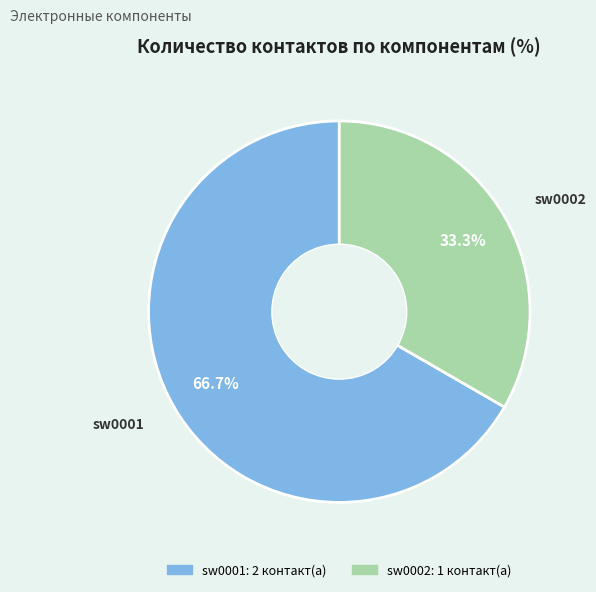

Which slice is the largest?

sw0001